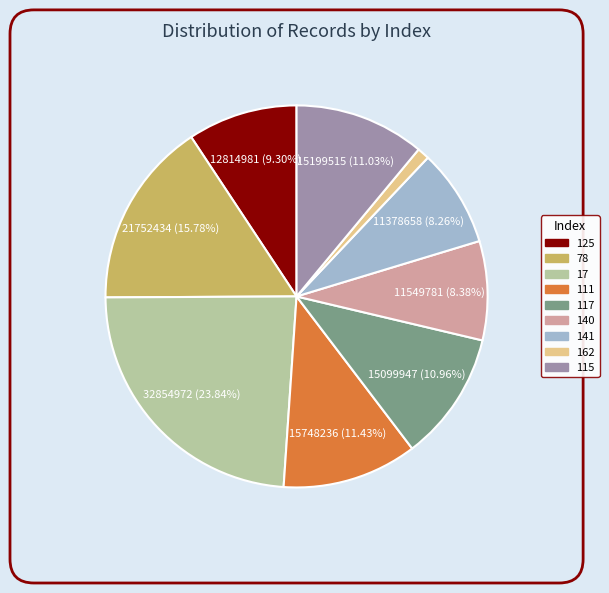

What is the total percentage of 141 and 17?

32.1%